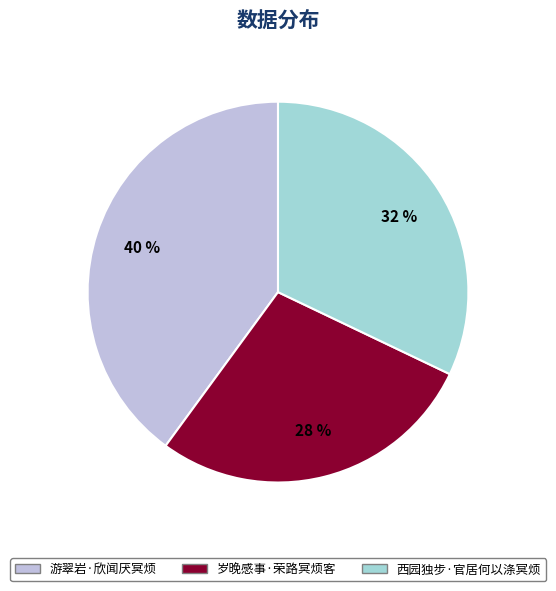

Do 岁晚感事·荣路冥烦客 and 西园独步·官居何以涤冥烦 together represent more than half of the pie?

Yes